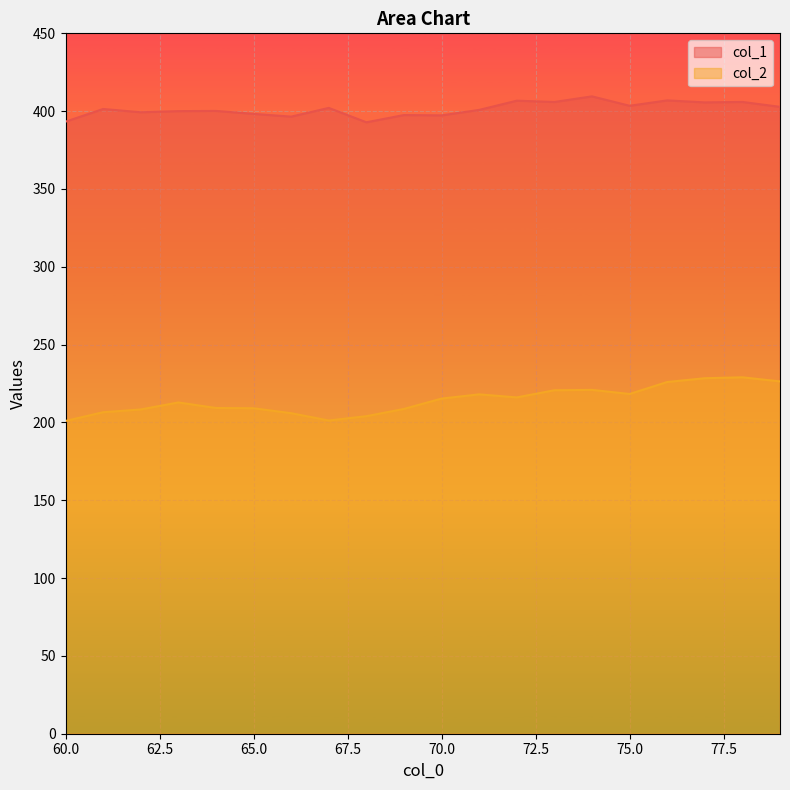

What is the difference between the maximum and minimum values in the col_2 series?

28.1